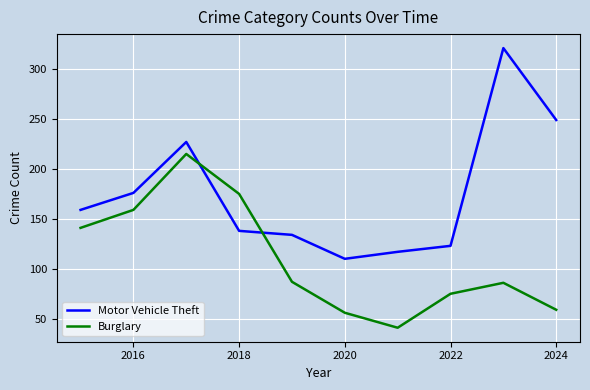

True or false: Motor Vehicle Theft has more than 2 points higher than both neighbors.

False